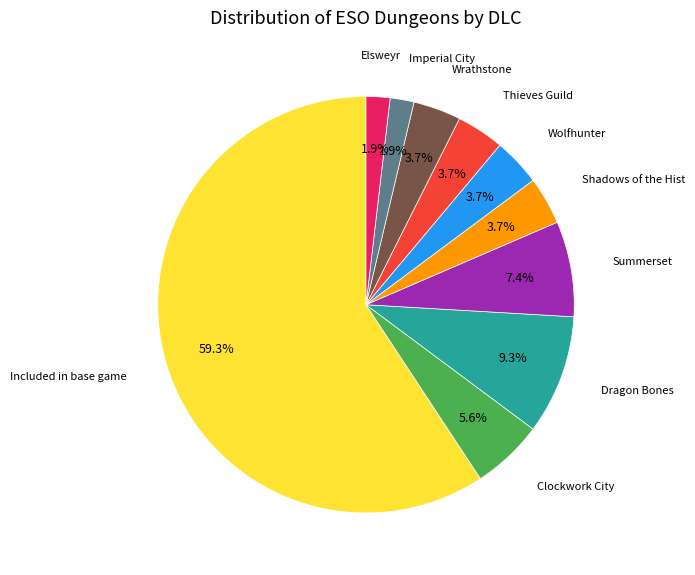

Is there a majority slice in this chart?

Yes